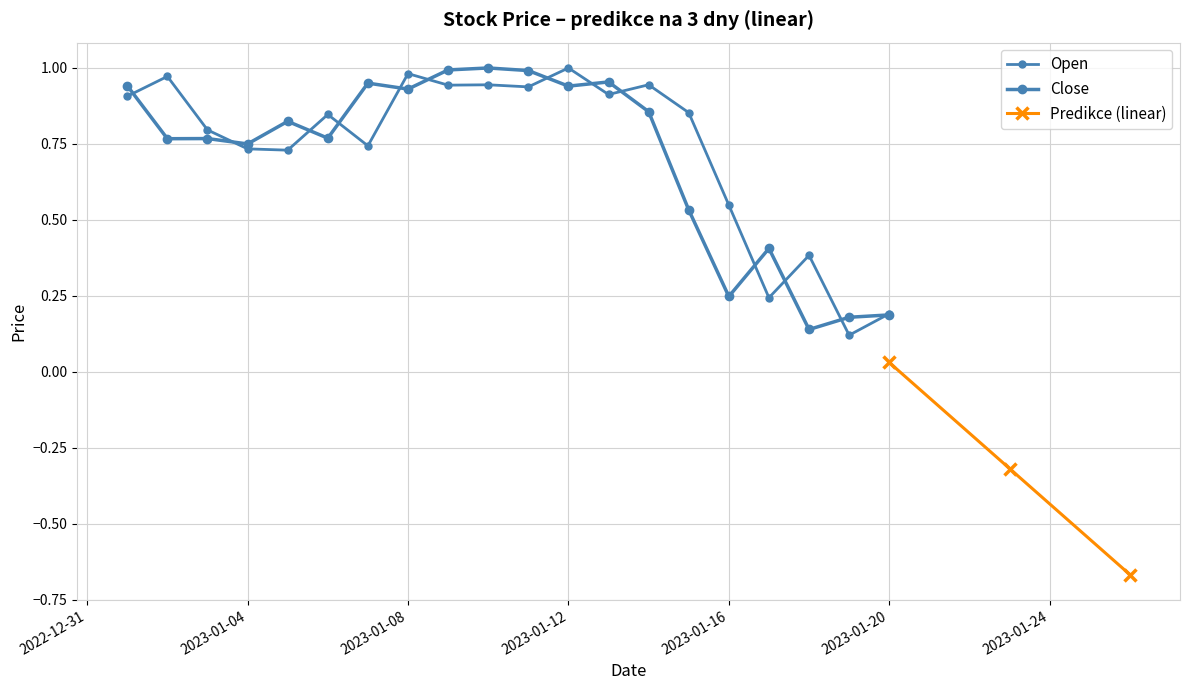

Reading right to left, extract all data points from this chart.

Open: 0.2	0.1	0.4	0.2	0.5	0.9	0.9	0.9	1.0	0.9	0.9	0.9	1.0	0.7	0.8	0.7	0.7	0.8	1.0	0.9
Close: 0.2	0.2	0.1	0.4	0.2	0.5	0.9	1.0	0.9	1.0	1.0	1.0	0.9	1.0	0.8	0.8	0.7	0.8	0.8	0.9